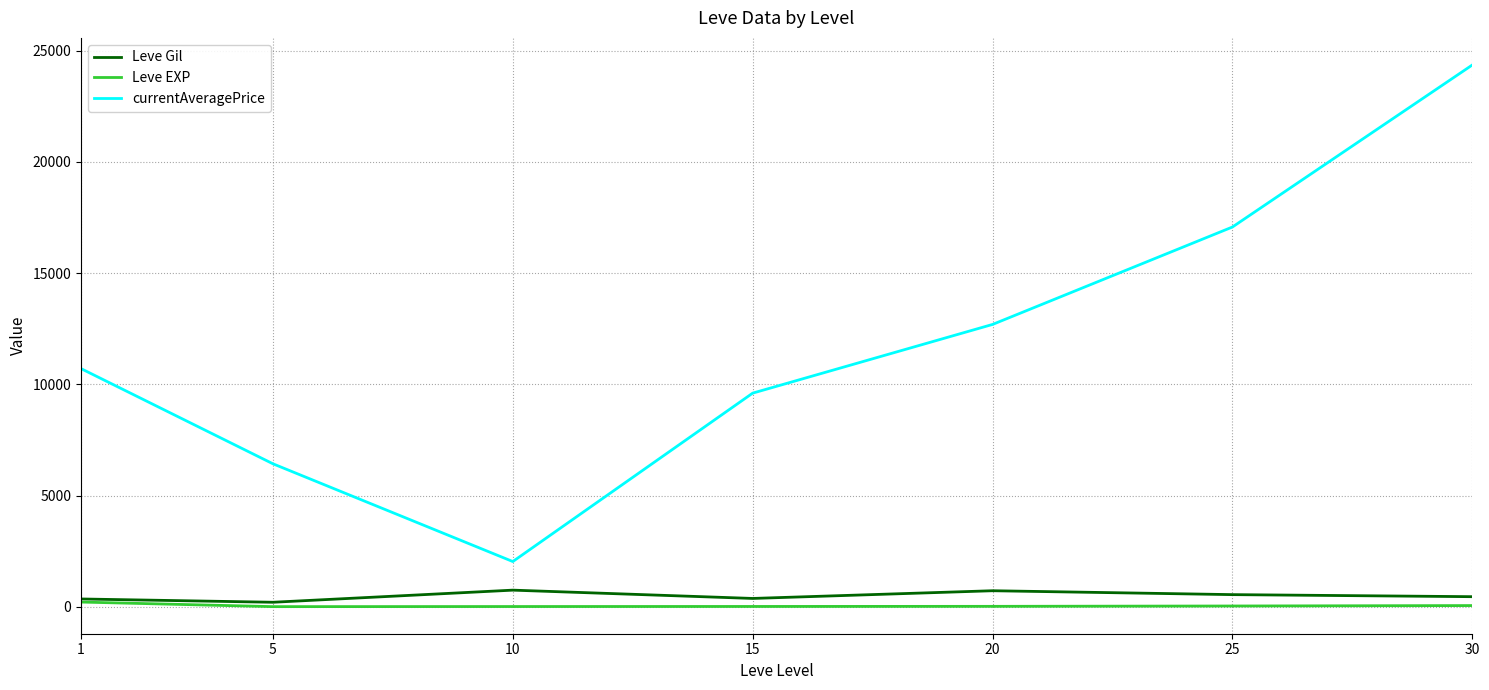

Is this an area chart (filled region under the line)?

No